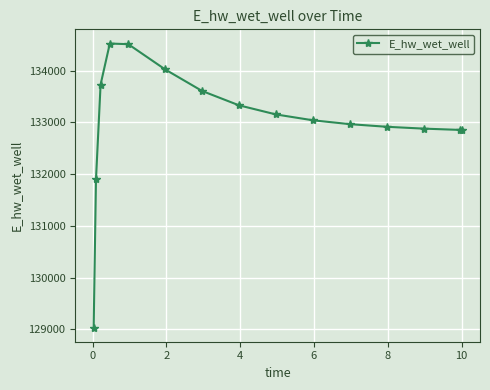

What is the value of the 2nd point from the left?

131898.8